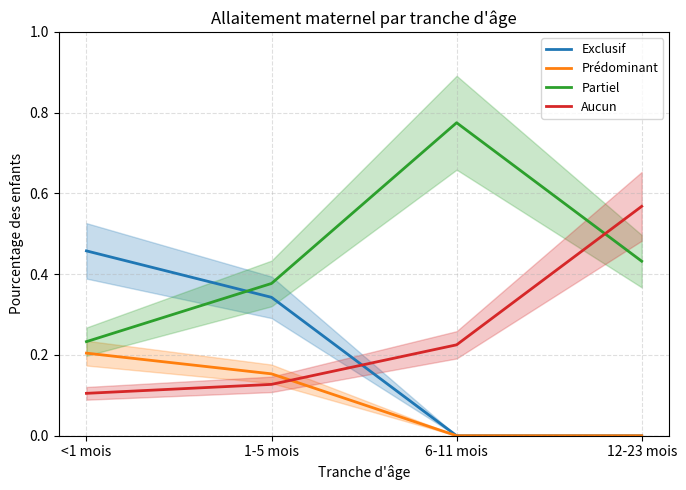

True or false: Partiel has a value of 0.4 at 1-5 mois.

True